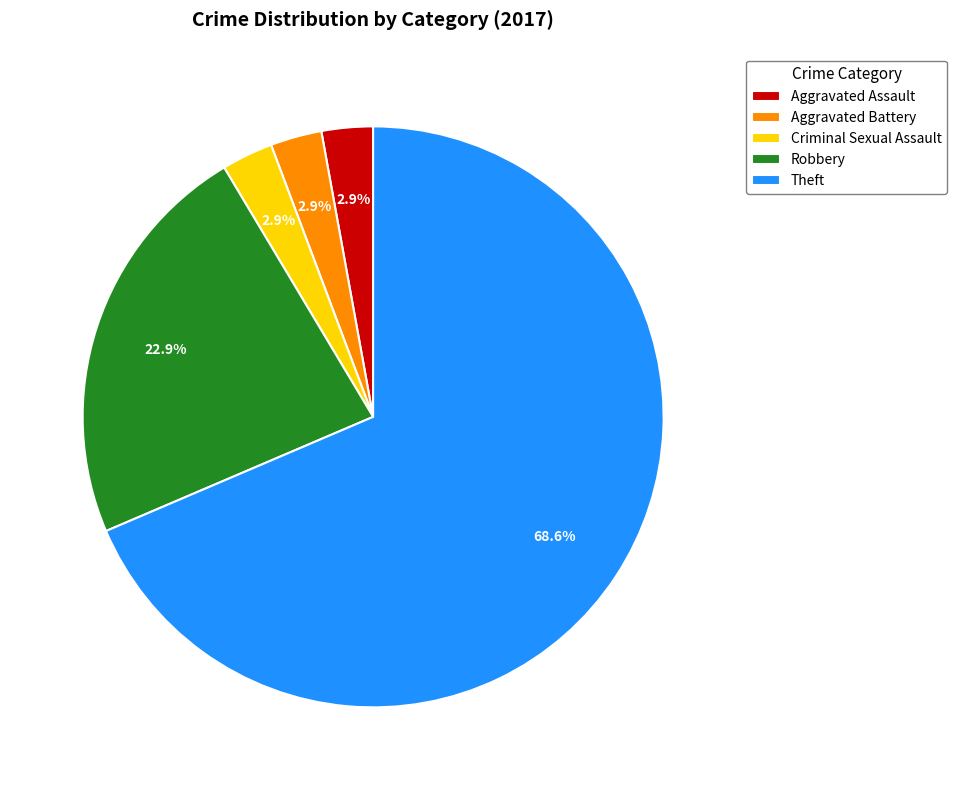

Which has a higher value, Theft or Aggravated Assault?

Theft